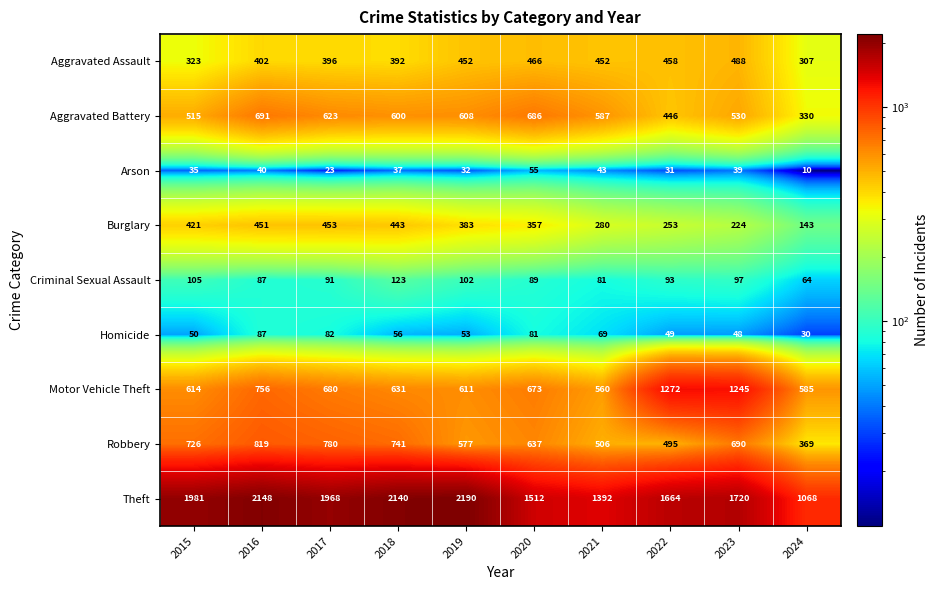

Between 2017 and 2019, which series saw the biggest shift?

Theft